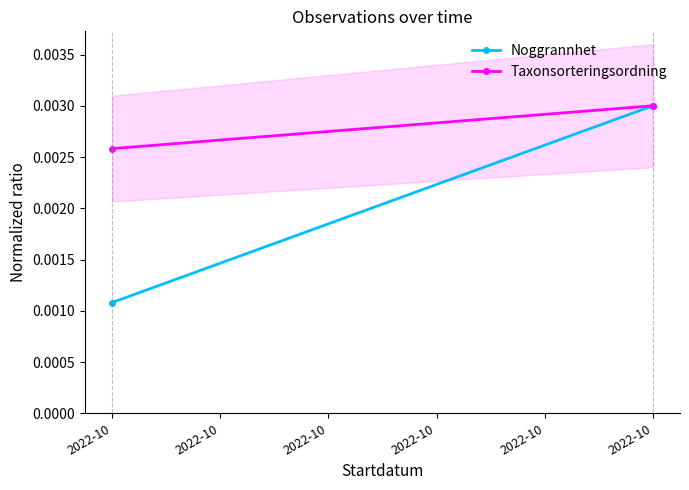

Is the value of Noggrannhet at 2022-10 greater than the value of Taxonsorteringsordning at 2022-10?

No